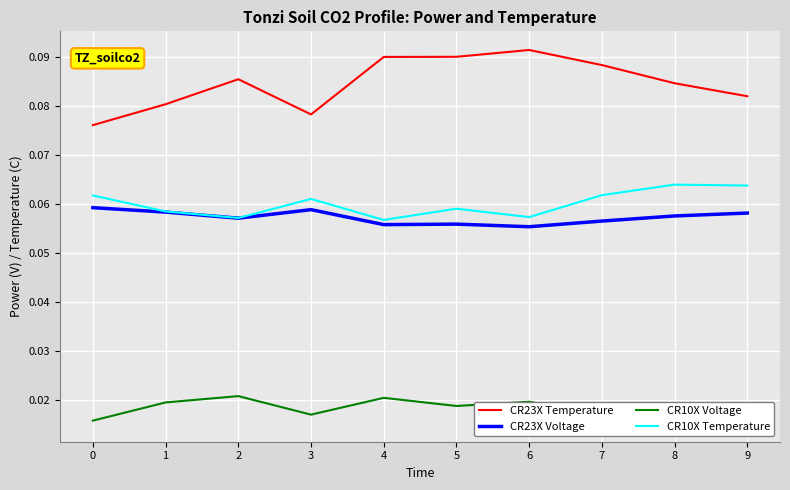

True or false: CR10X Voltage and CR10X Temperature cross at least once.

False